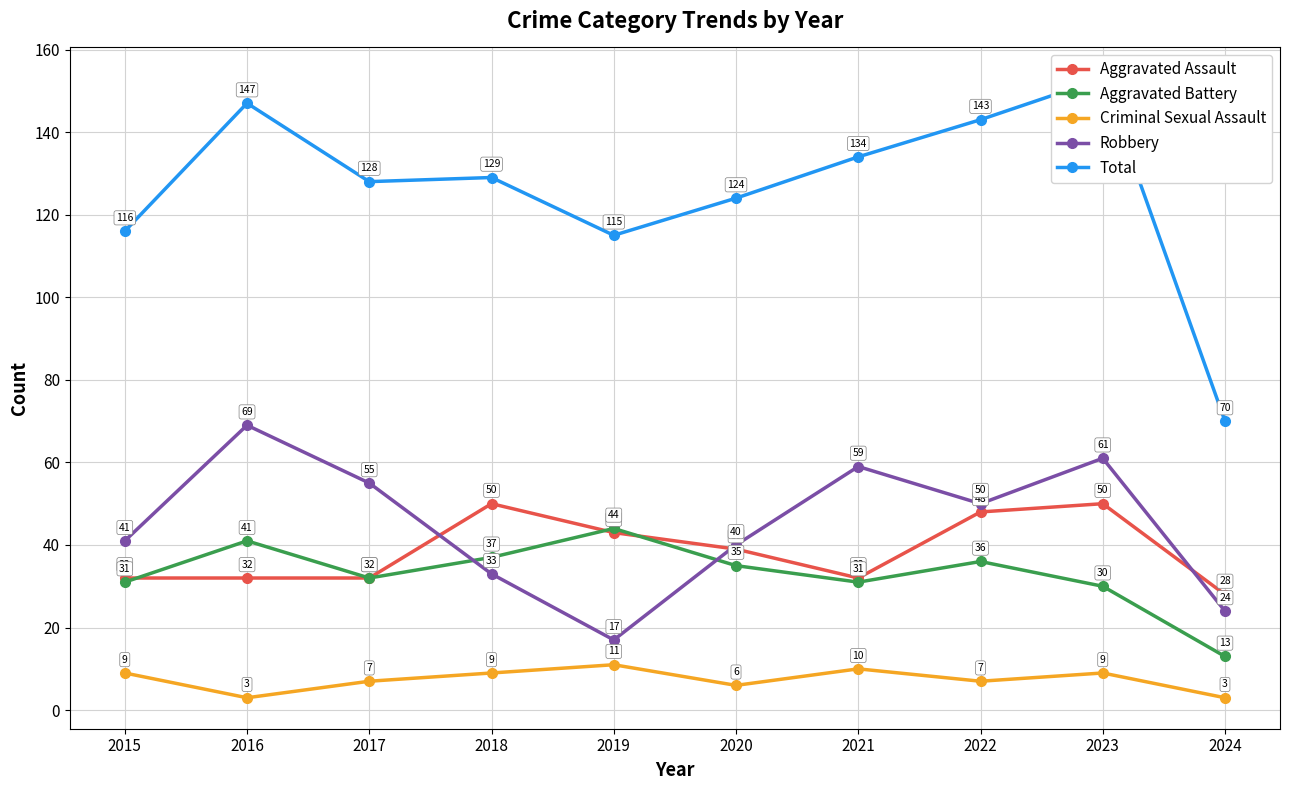

Between which two adjacent categories do Aggravated Battery and Robbery first intersect?

2017 and 2018